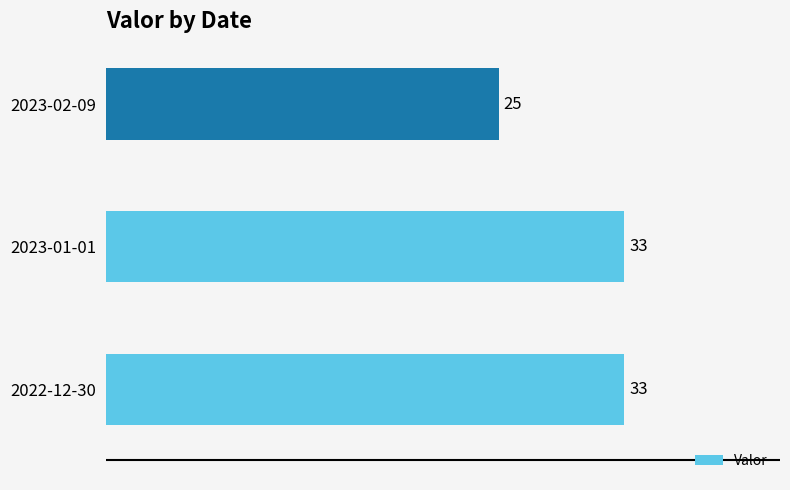

What is the minimum value shown in the chart?

25